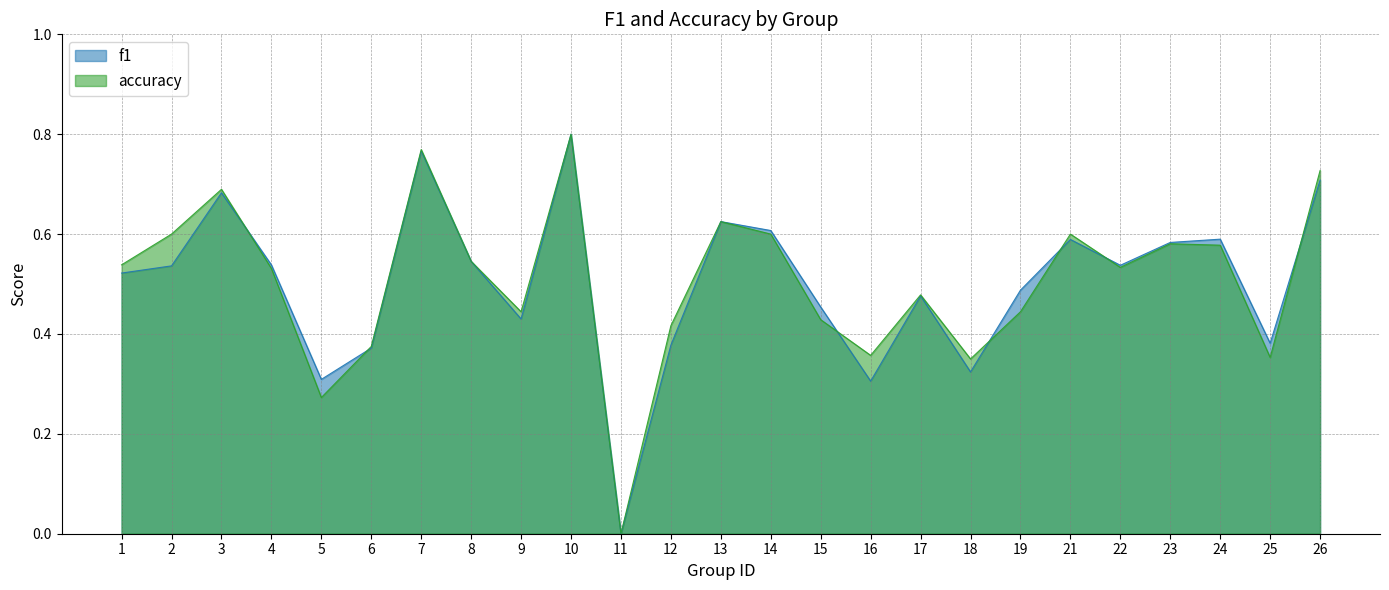

What are all the series names shown in the legend?

f1, accuracy